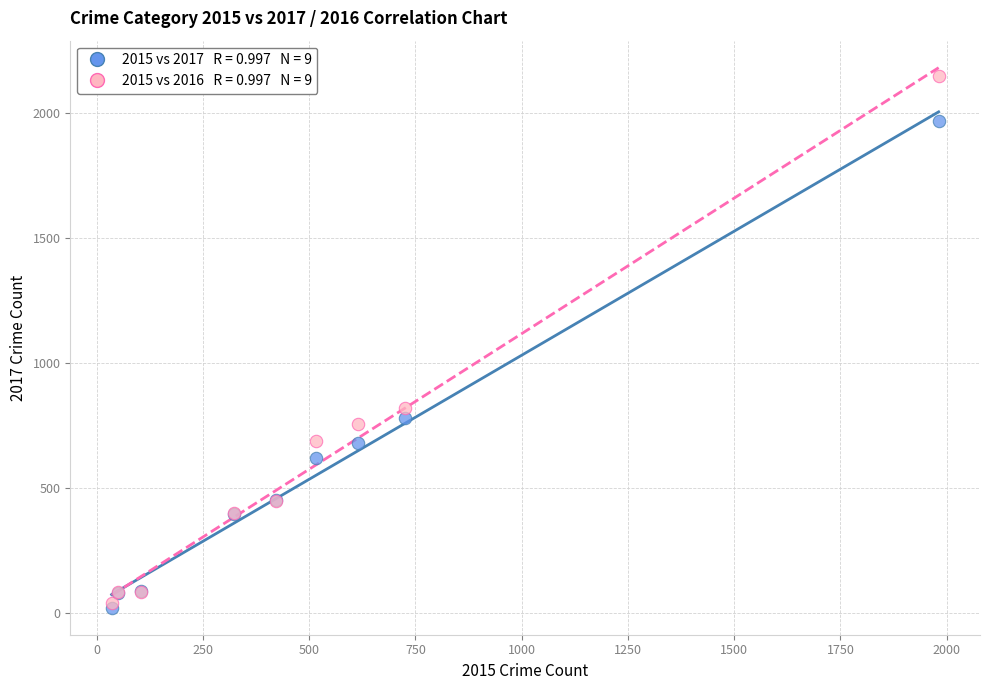

Across all series, what Y value is closest to 1085?

819